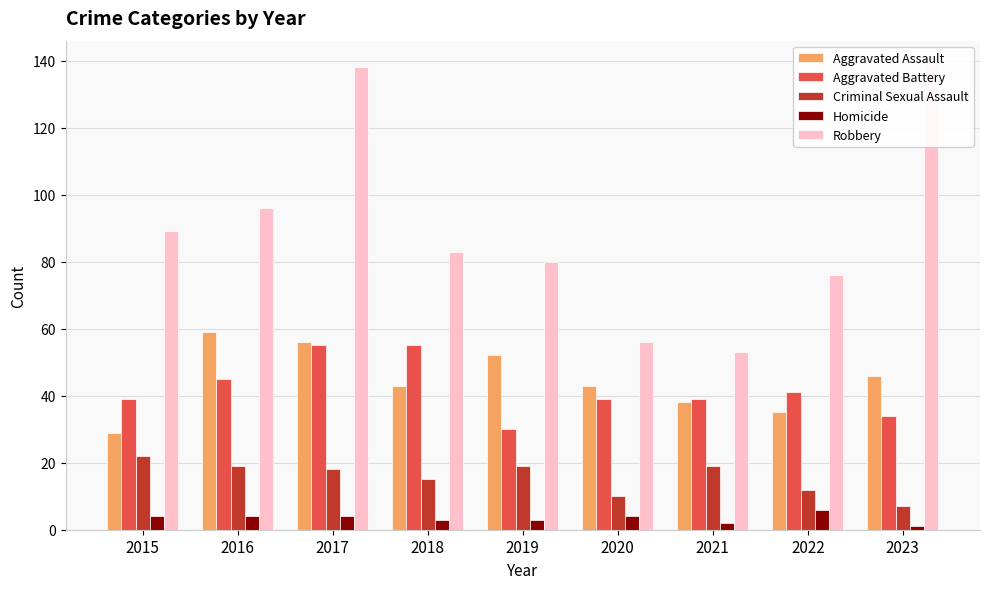

What is the average value of the Criminal Sexual Assault series?

16